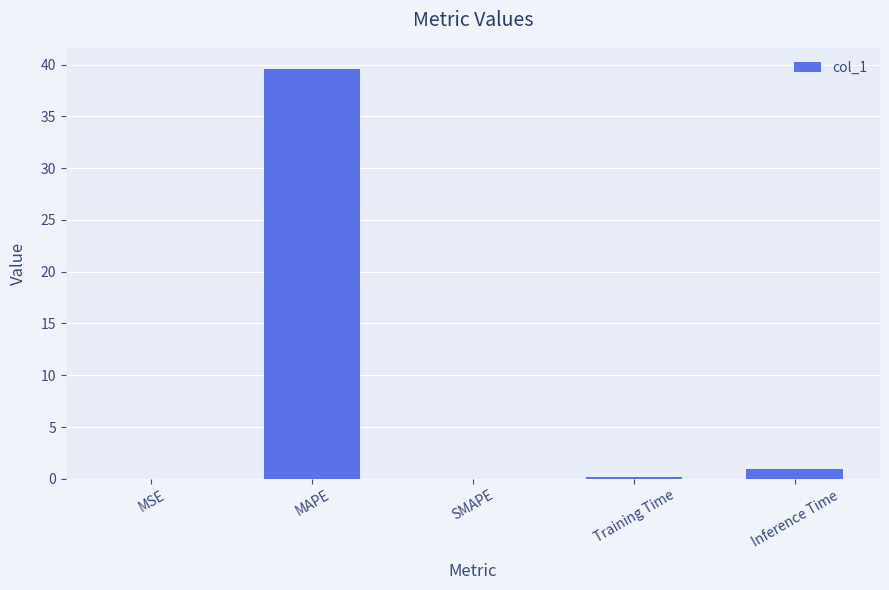

The chart shows a value of 0.0 at MSE. True or false?

True